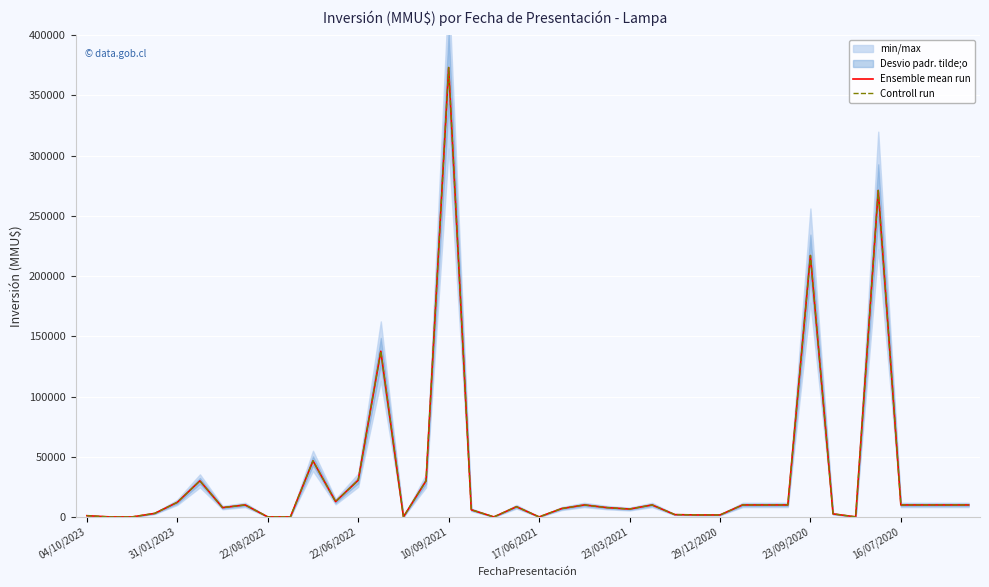

Count the number of categories in the chart.

40